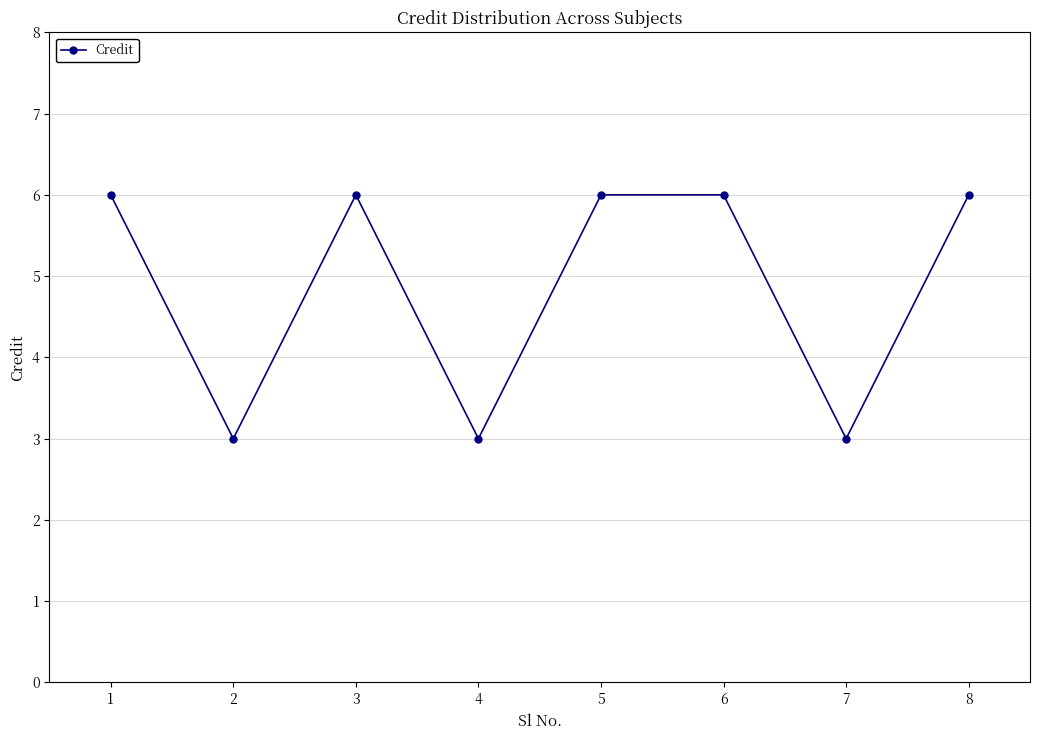

What is the value of the 5th point from the left?

6